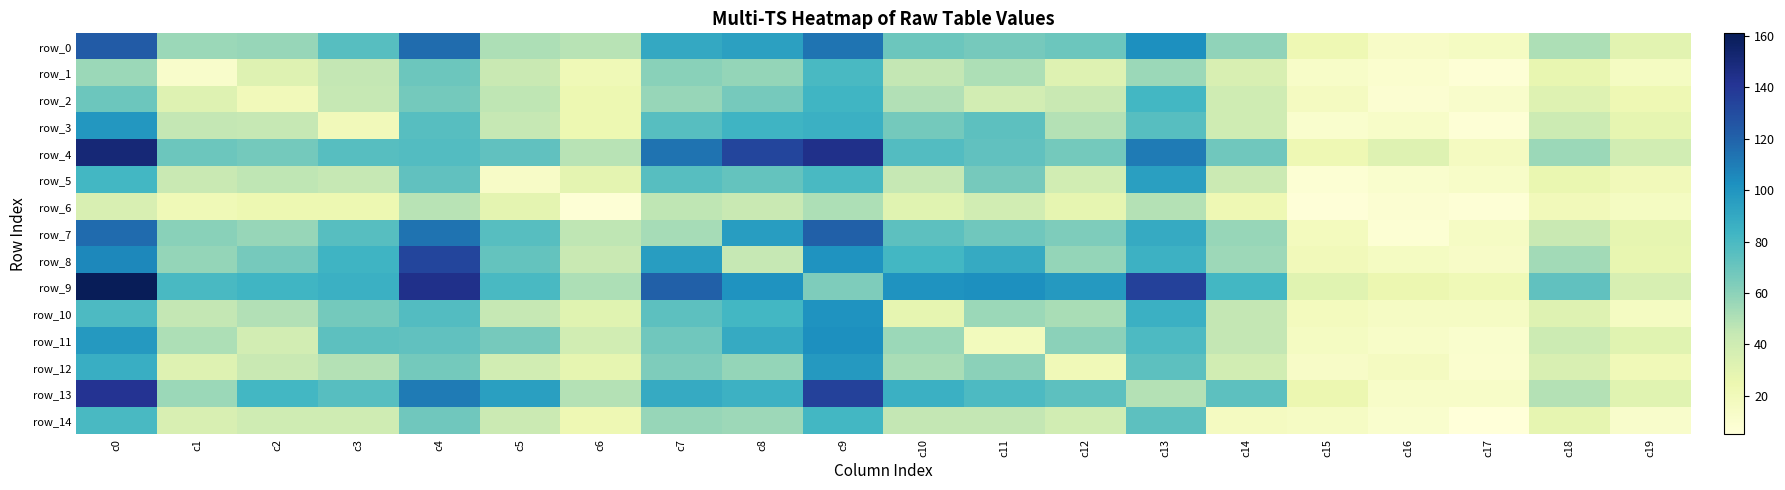

What is the difference between the second highest and second lowest values in the row_9 series?

119